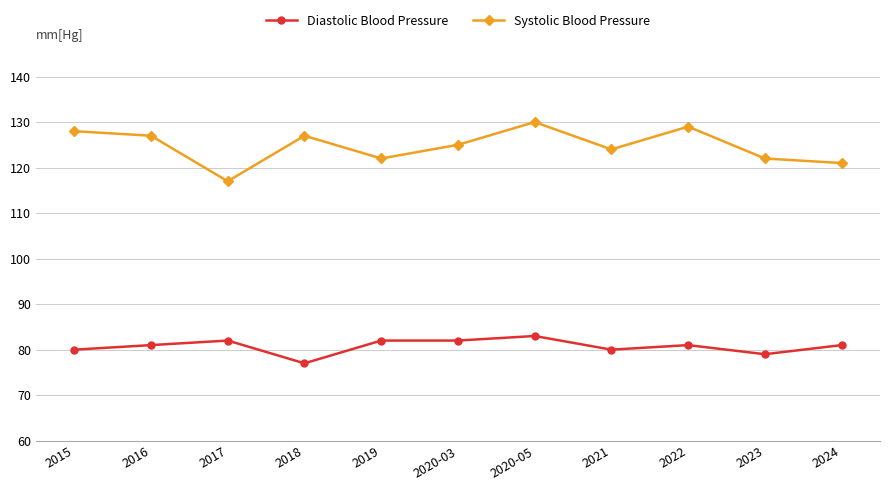

Which category has the highest value across all series?

2020-05